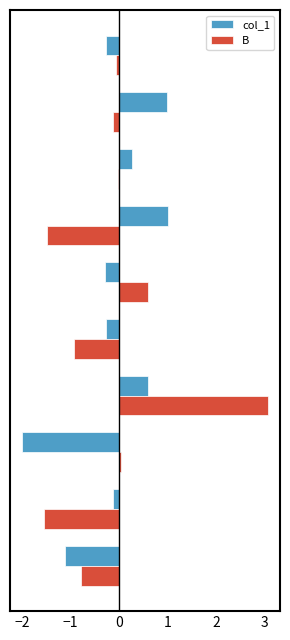

Which series has the largest range (max minus min)?

B